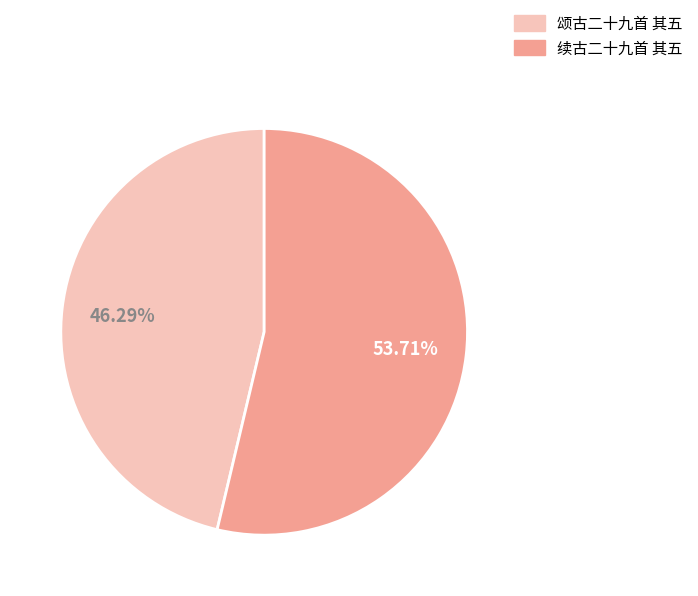

Does 颂古二十九首 其五 account for over 50% of the chart?

No